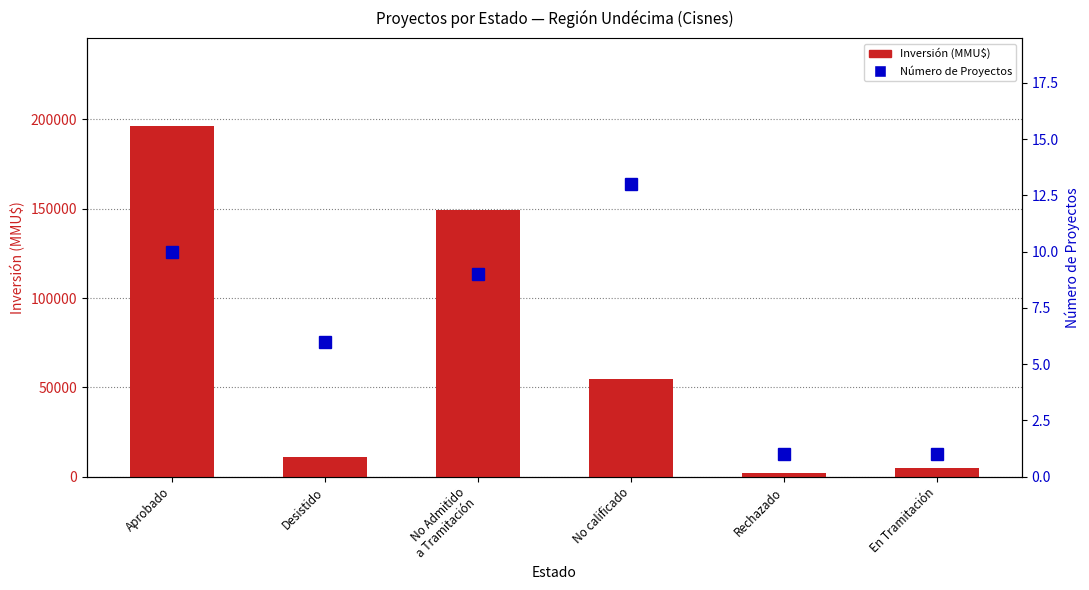

What is the value of the Inversión (MMU$) bar at the 5th from the left?

2000